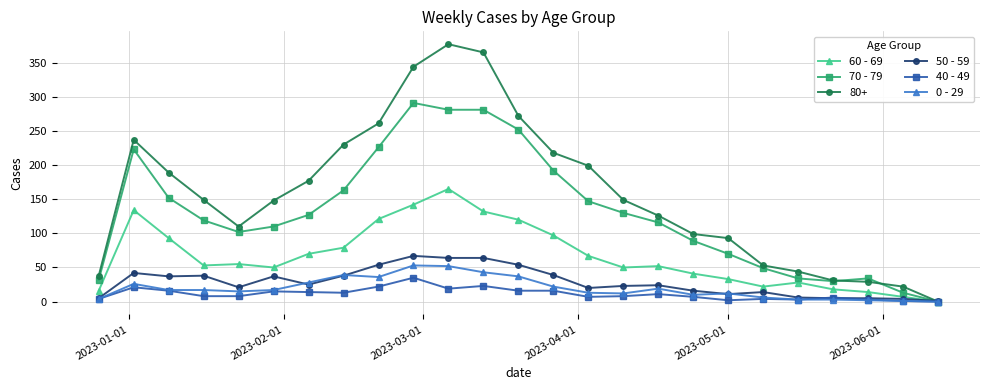

How many categories are shown in the chart?

25